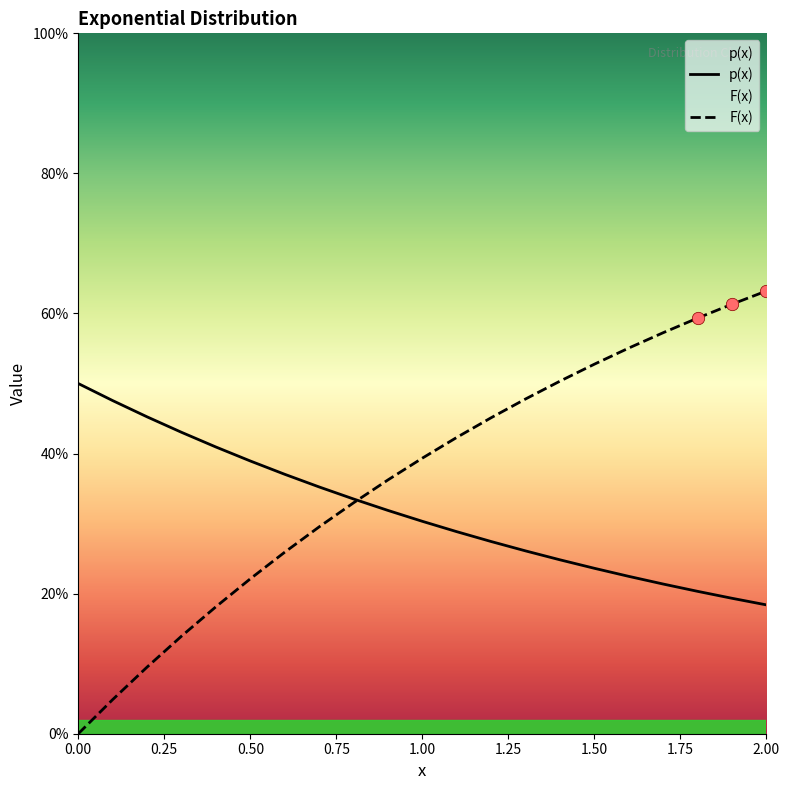

At how many categories does at least one series exceed 0?

21